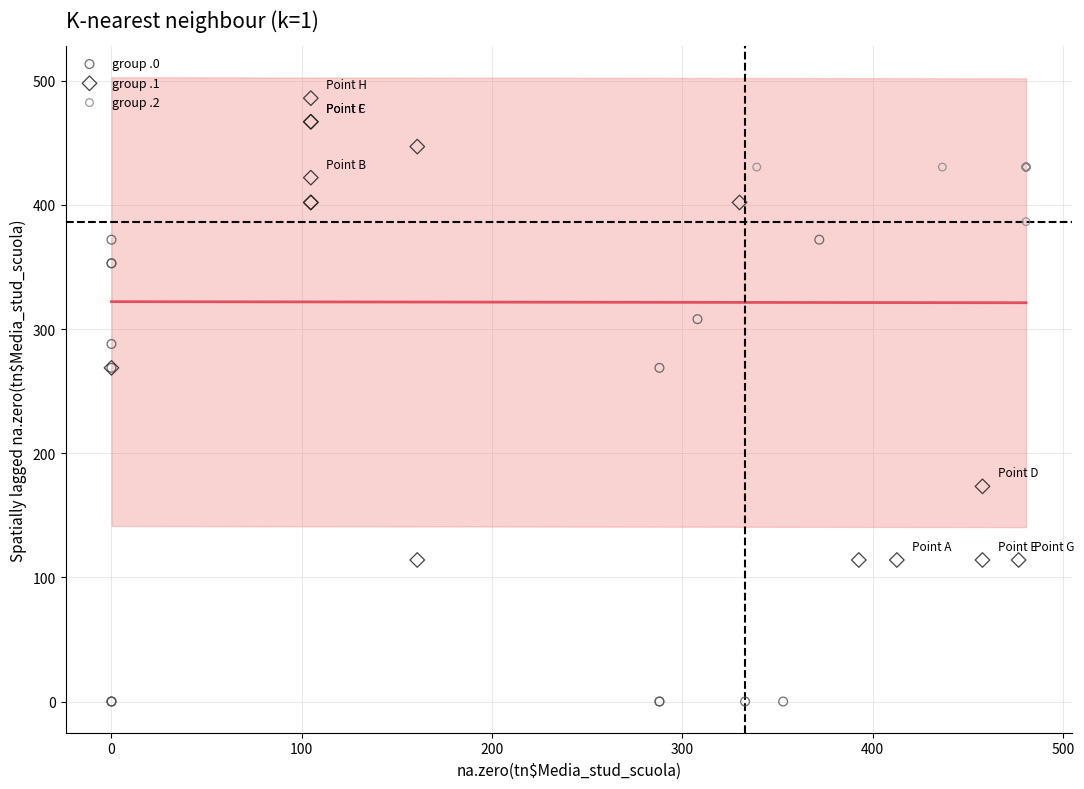

Which series reaches the maximum Y coordinate?

group .1